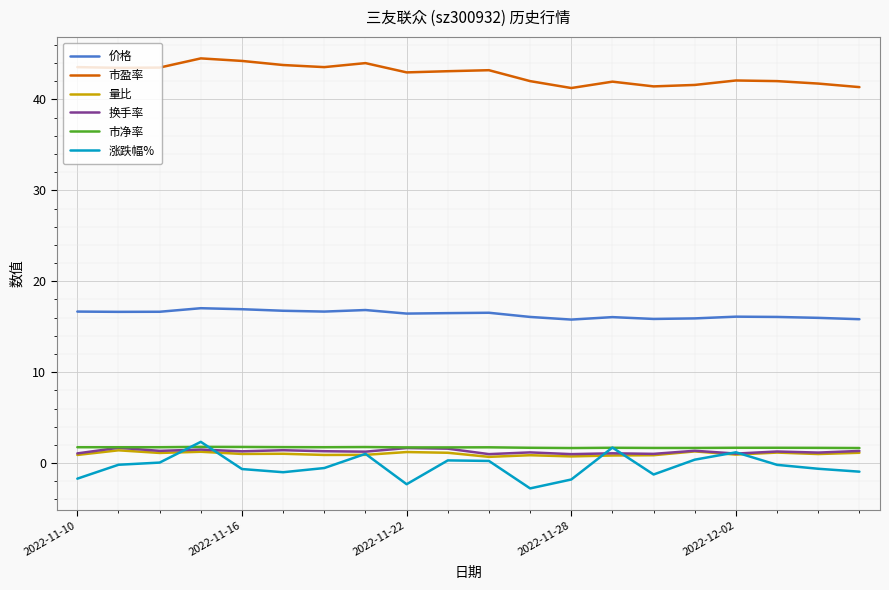

Which series has the largest total across all categories?

市盈率